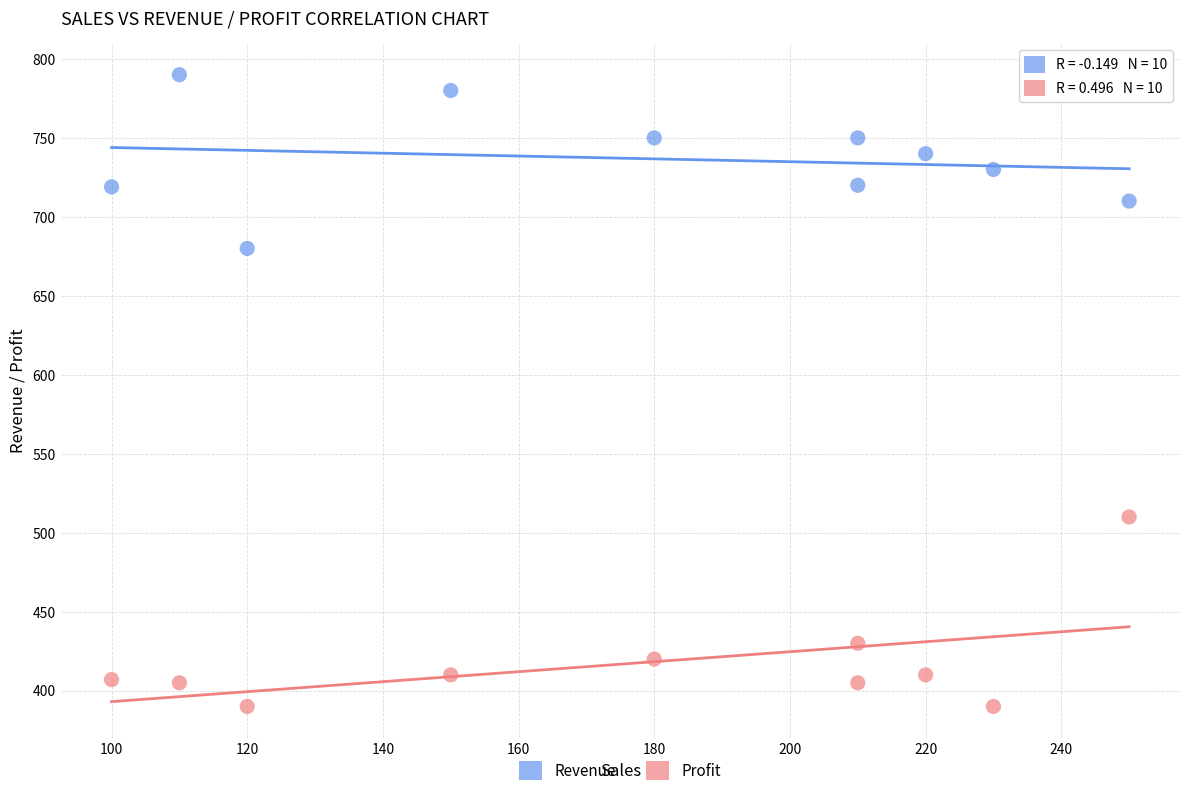

What are all the series names shown in the legend?

Revenue, Profit